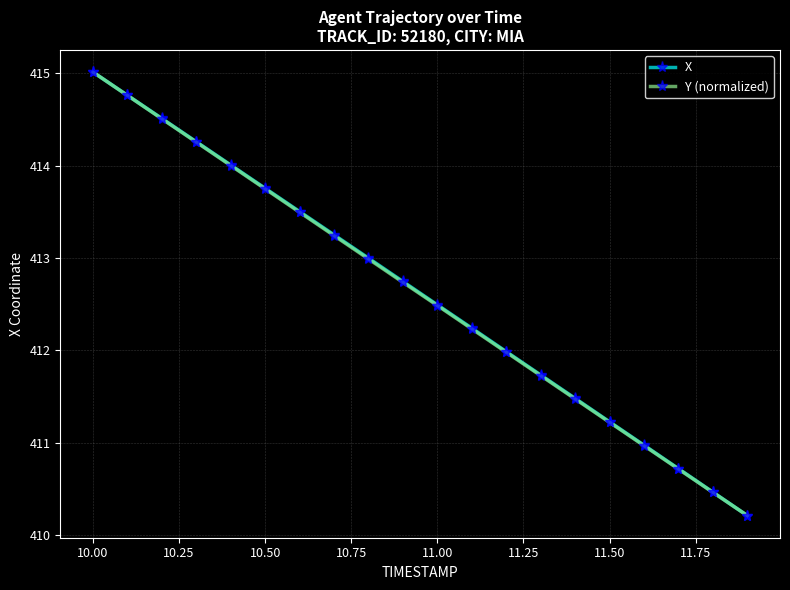

What is the value of the Y (normalized) point at the 9th from the left?

413.0